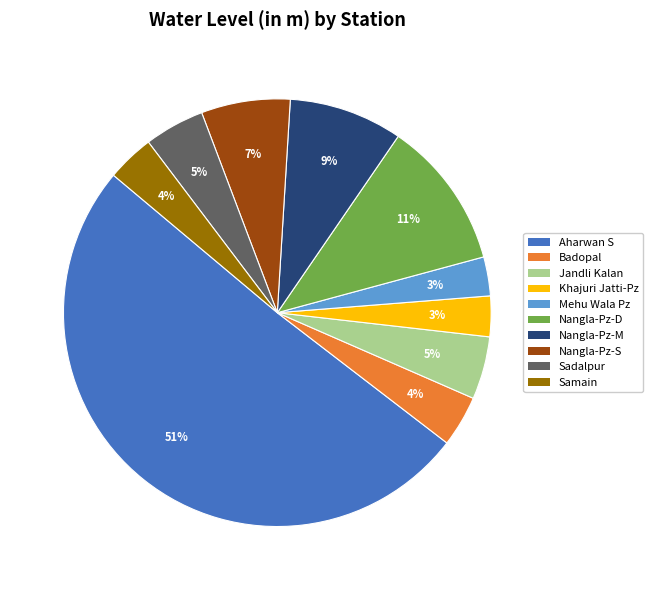

Is the sum of Jandli Kalan and Nangla-Pz-M greater than half?

No